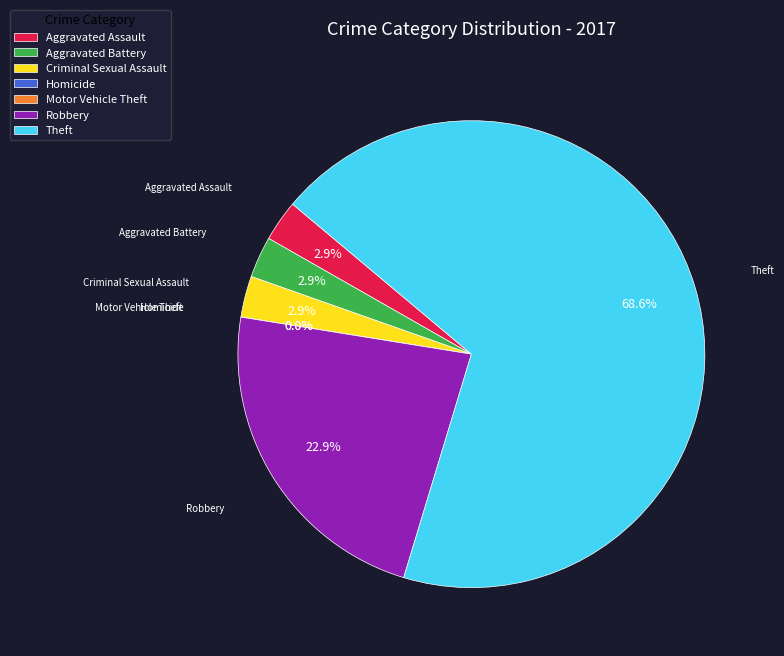

The Criminal Sexual Assault slice represents 1% of the pie. True or false?

False